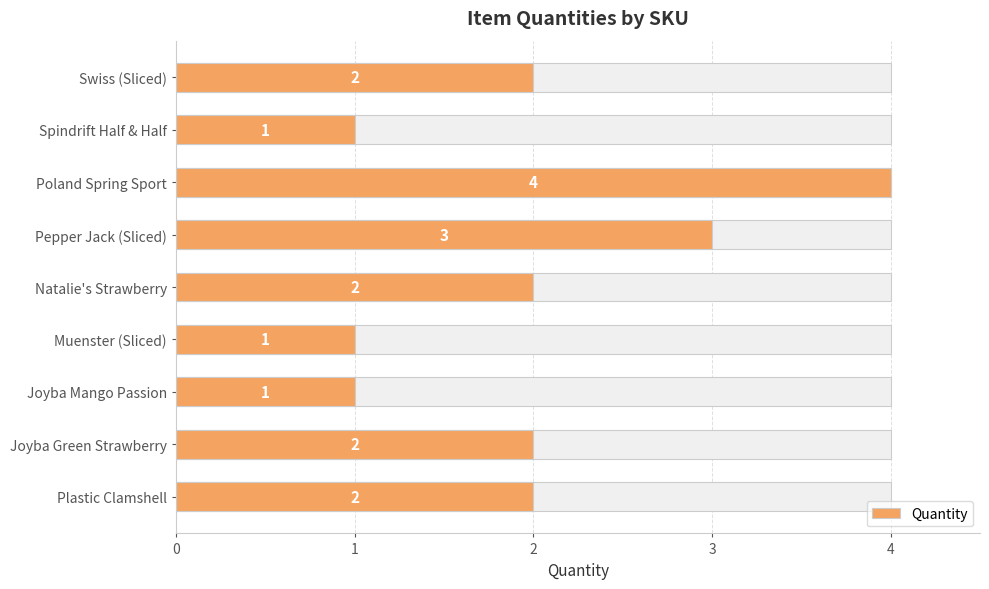

What is the greatest value displayed?

4